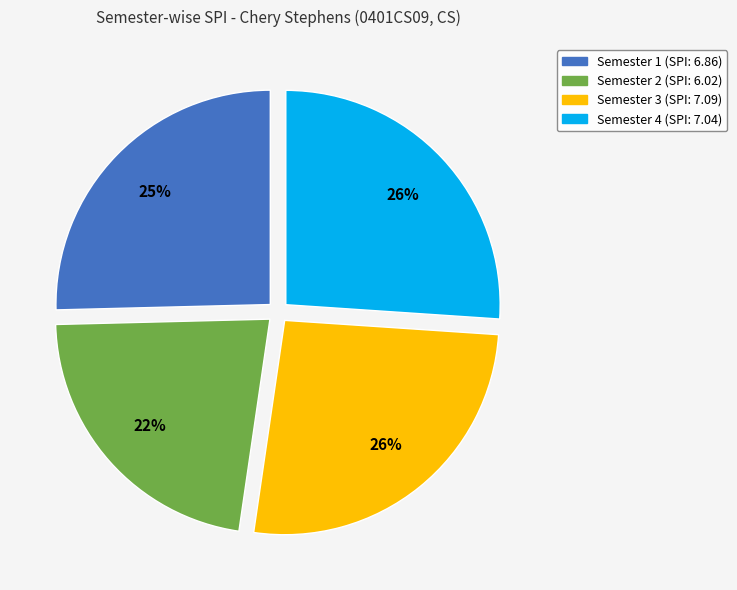

To the nearest percent, what is the combined percentage of Semester 1 (SPI: 6.86) and Semester 3 (SPI: 7.09)?

52%